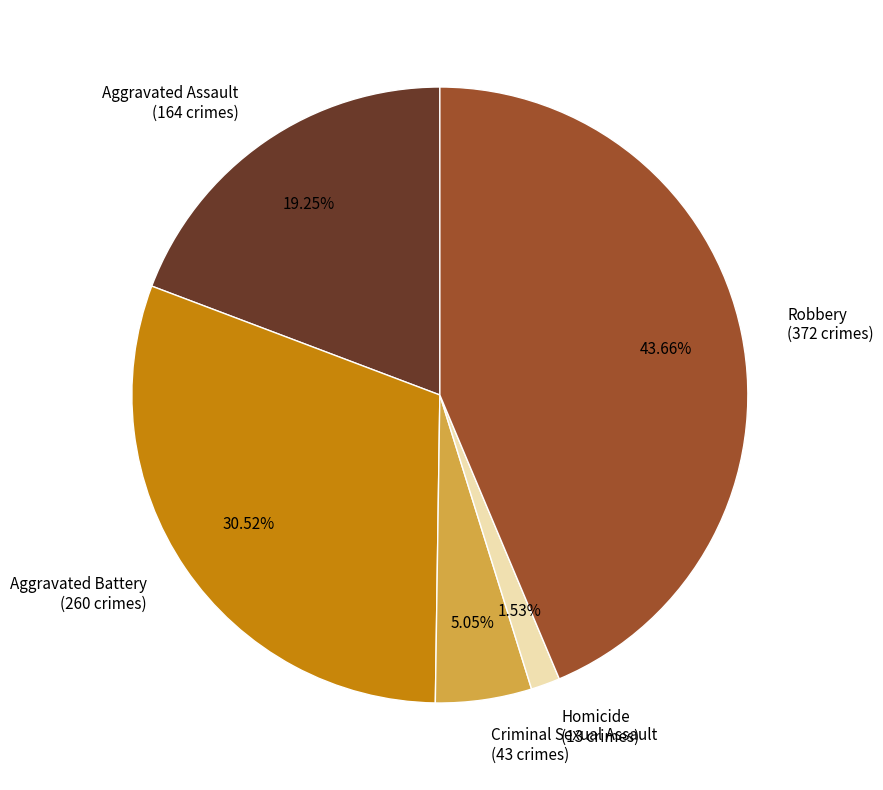

Does Robbery account for over 50% of the chart?

No